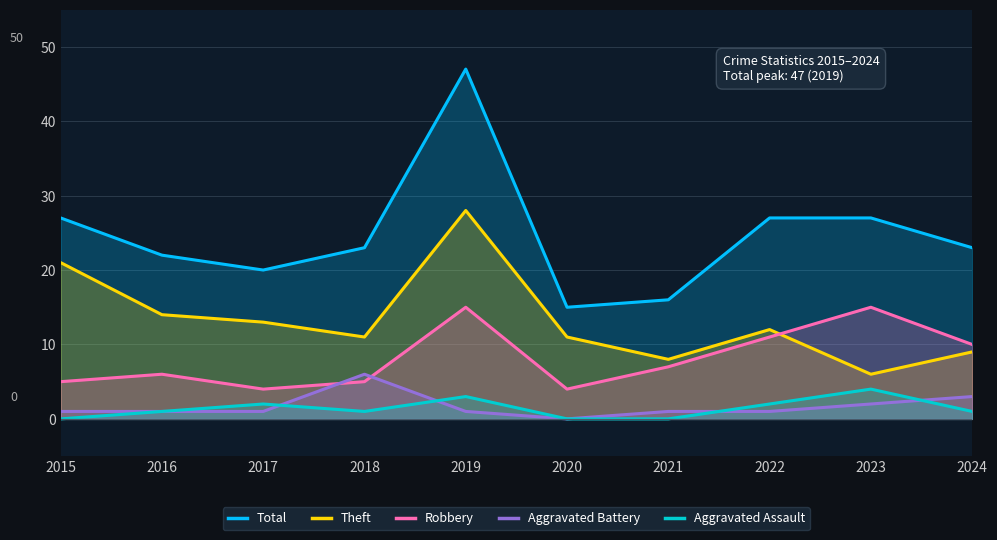

Count the Aggravated Assault values in the range 0 to 2.

8